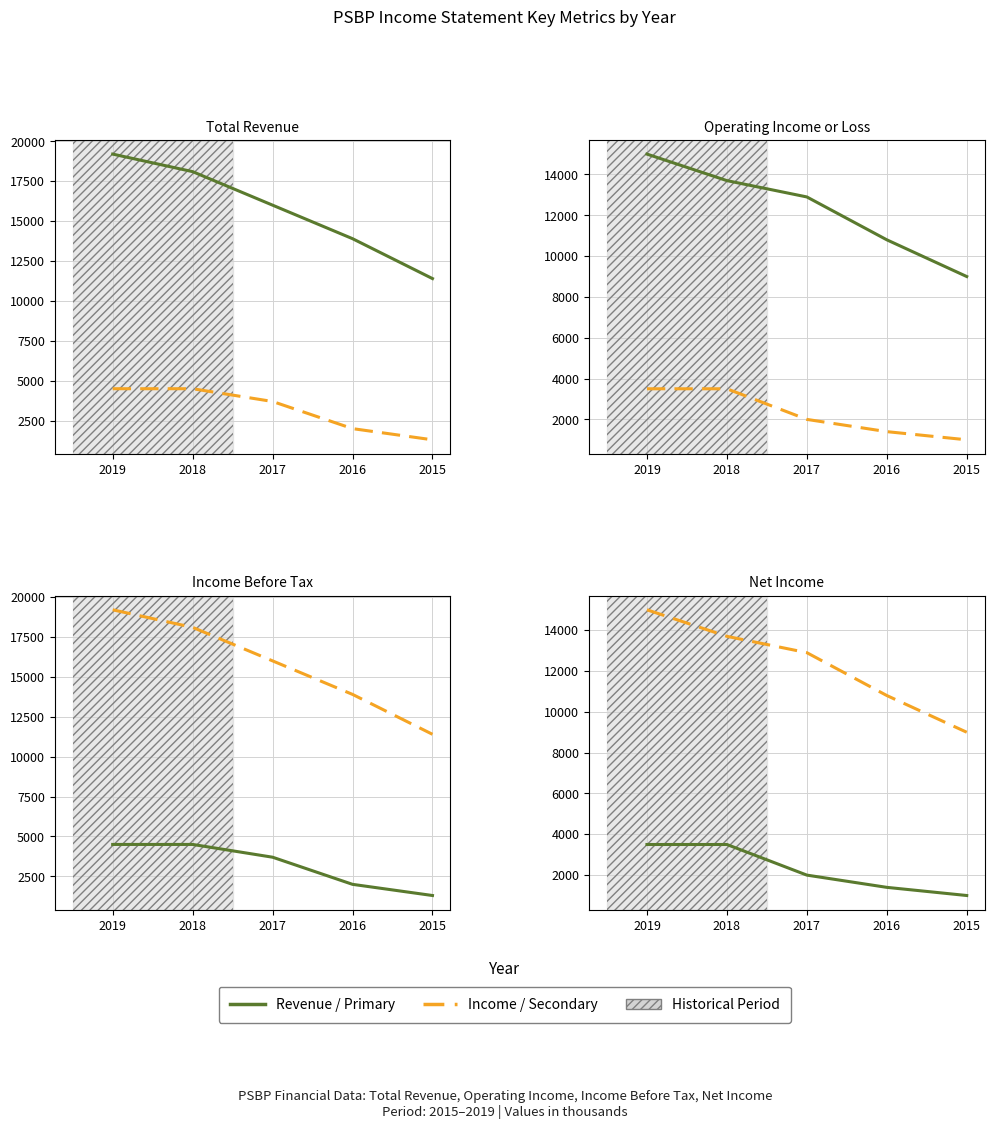

Between 2015 and 2016, which is larger?

2016